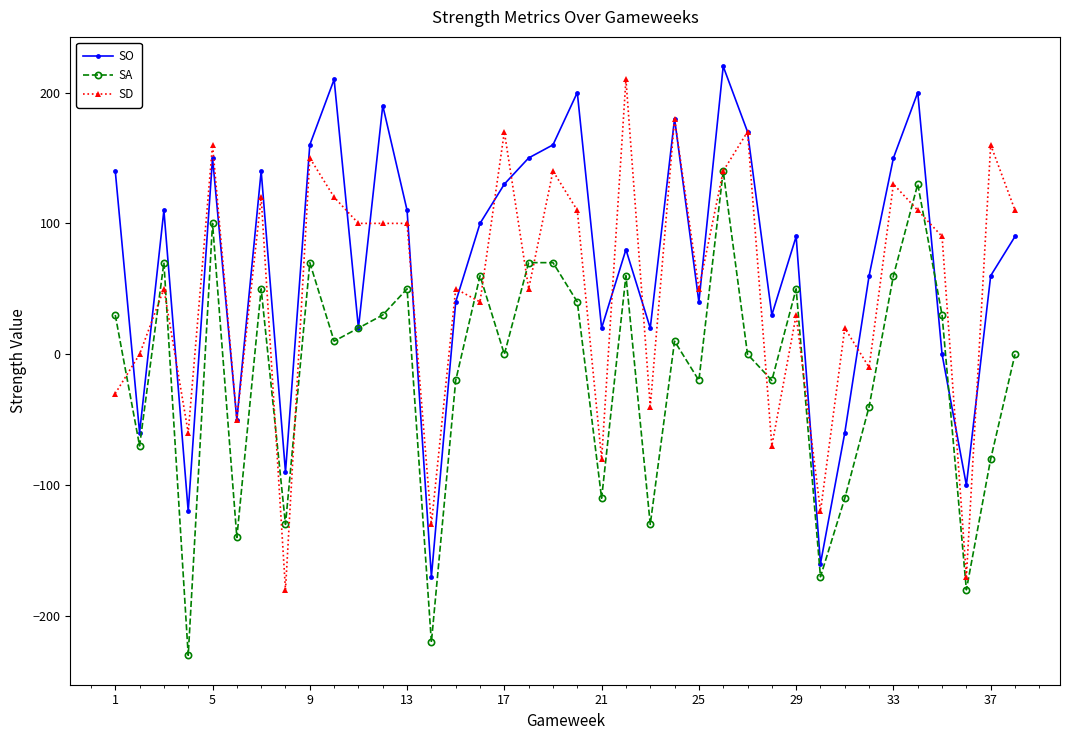

List the series in order of their overall mean, highest first.

SO, SD, SA